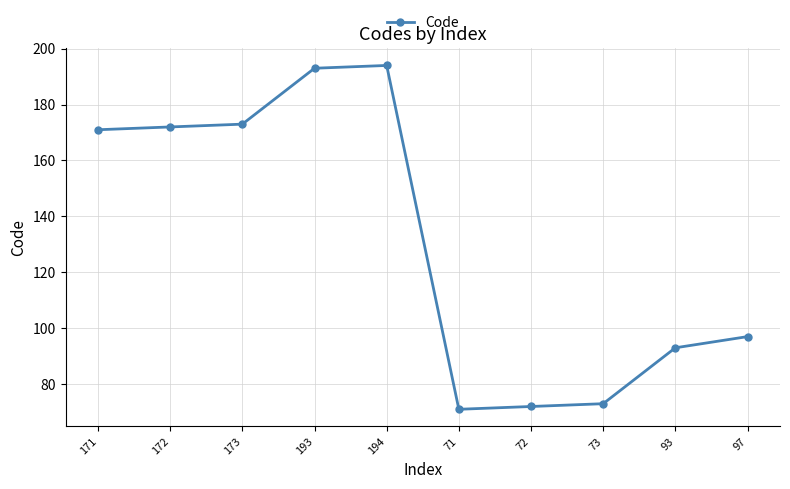

Does the chart have visible grid lines?

Yes